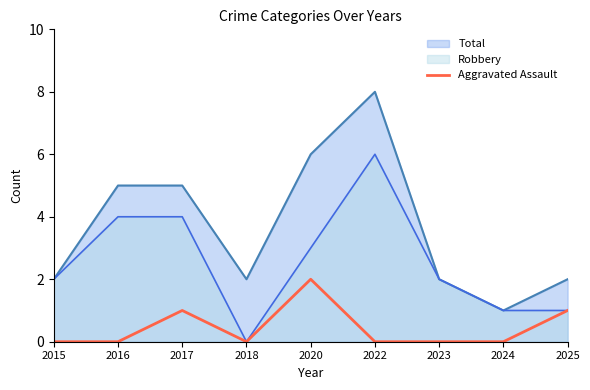

What is the difference between the highest and lowest values at 2016?

5